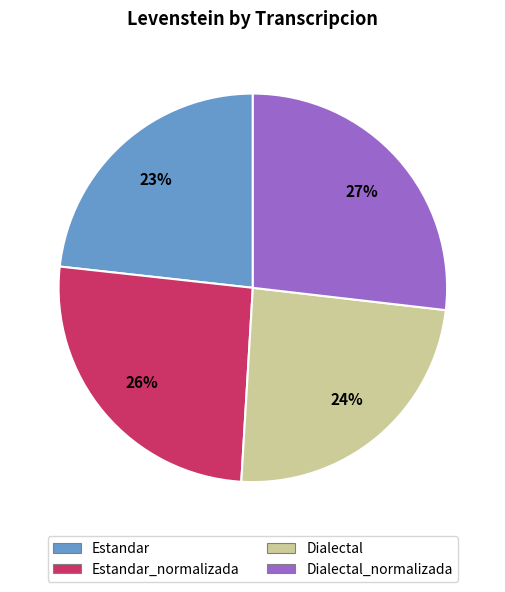

Is there a majority slice in this chart?

No